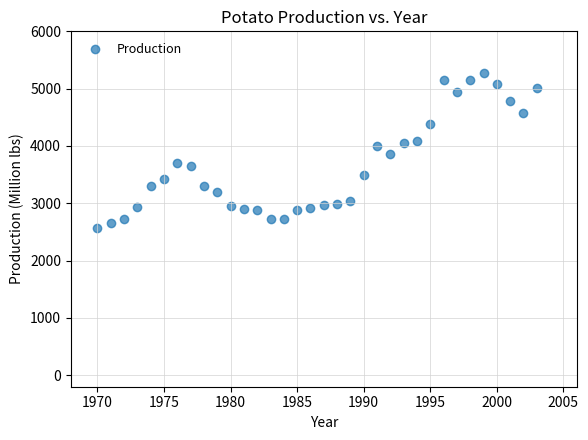

What is the range of X values (max minus min)?

33.0